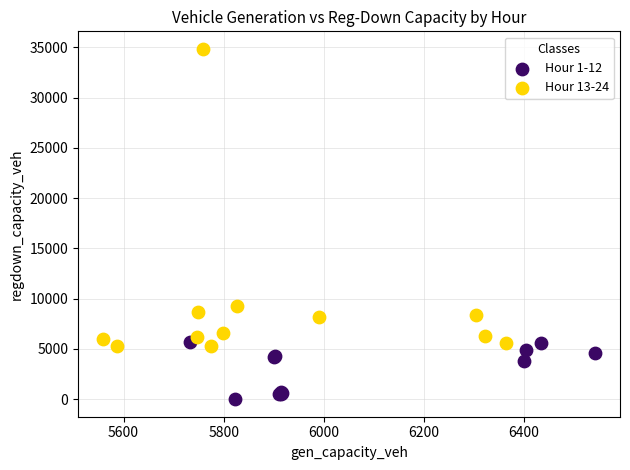

Which series contains the highest Y value?

Hour 13-24